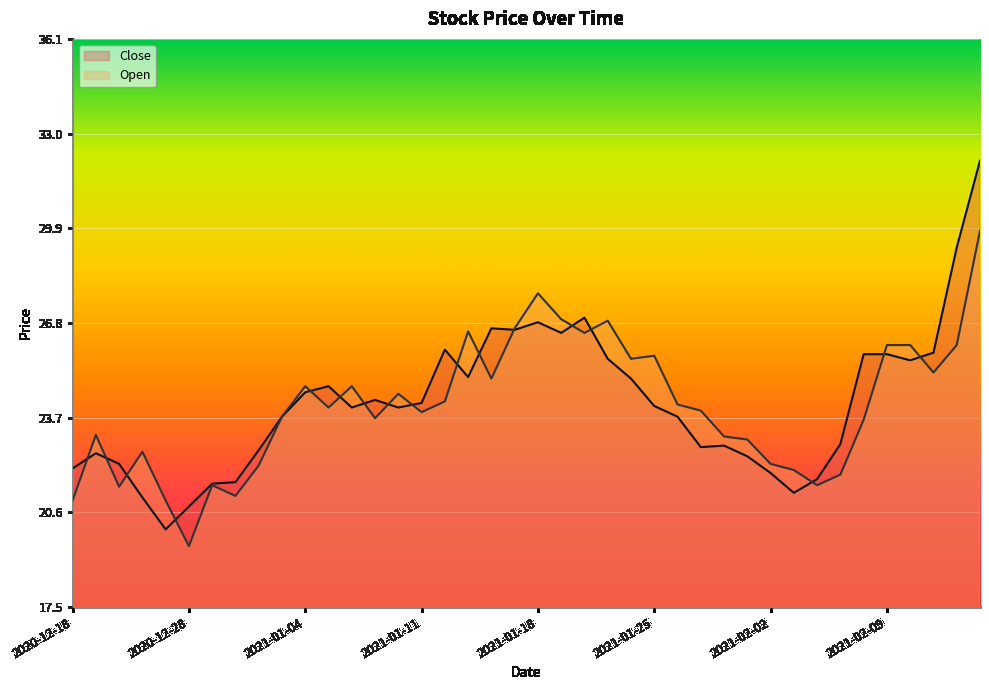

List the labels in order of Close value, largest first.

2021-02-15, 2021-02-12, 2021-01-20, 2021-01-18, 2021-01-14, 2021-01-15, 2021-01-19, 2021-01-12, 2021-02-11, 2021-02-08, 2021-02-09, 2021-01-21, 2021-02-10, 2021-01-13, 2021-01-22, 2021-01-05, 2021-01-04, 2021-01-07, 2021-01-11, 2021-01-25, 2021-01-06, 2021-01-08, 2021-01-01, 2021-01-27, 2021-02-05, 2021-01-29, 2021-01-28, 2020-12-31, 2020-12-21, 2021-02-01, 2020-12-22, 2020-12-18, 2021-02-02, 2021-02-04, 2020-12-30, 2020-12-29, 2021-02-03, 2020-12-23, 2020-12-28, 2020-12-24